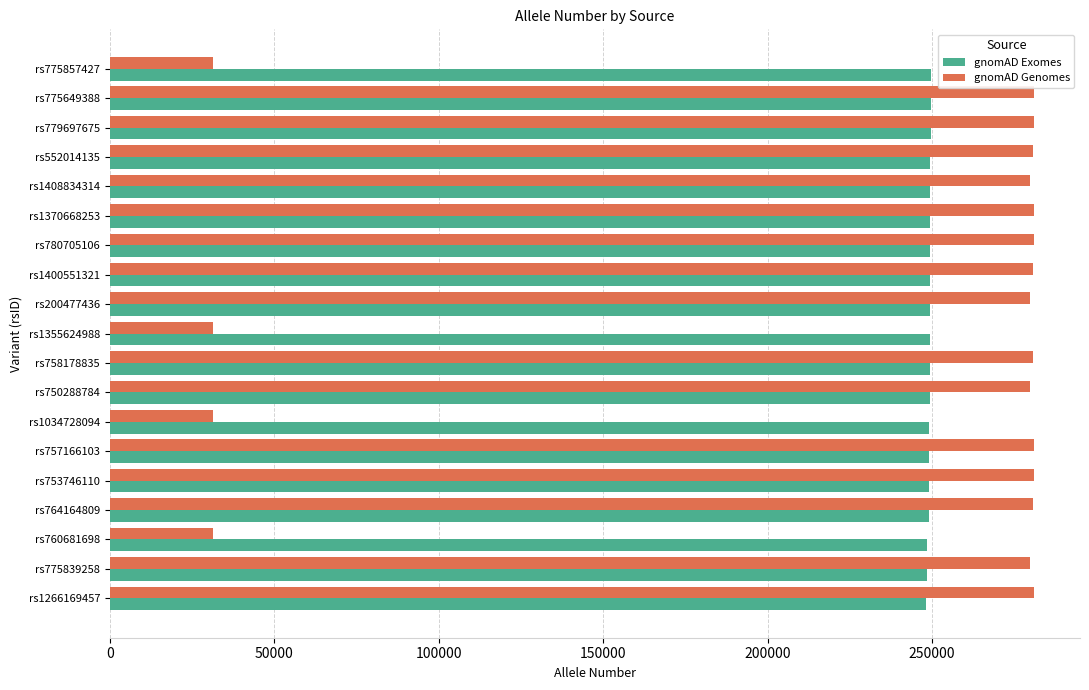

What is the maximum value for gnomAD Genomes?

280936